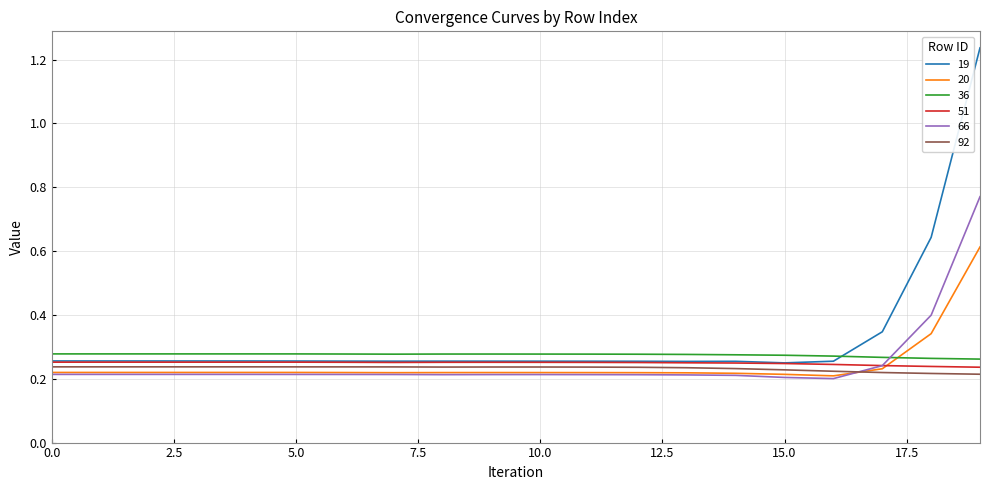

True or false: 92 and 36 cross at least once.

False